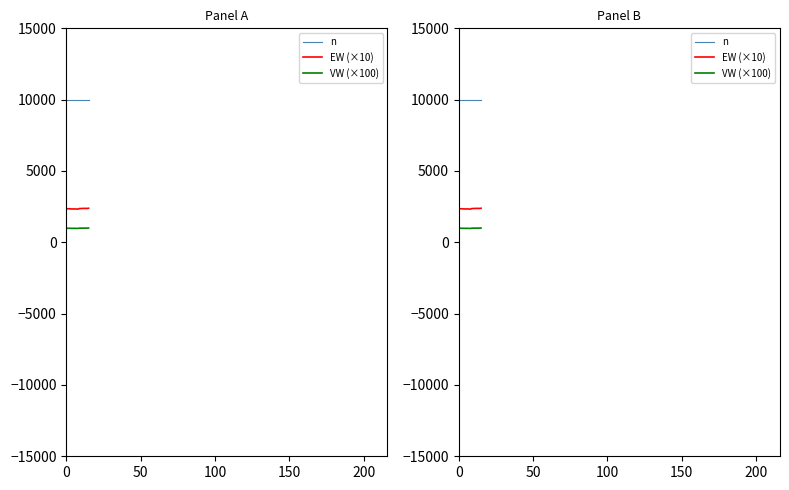

How many data points in VW (×100) are less than 985?

7